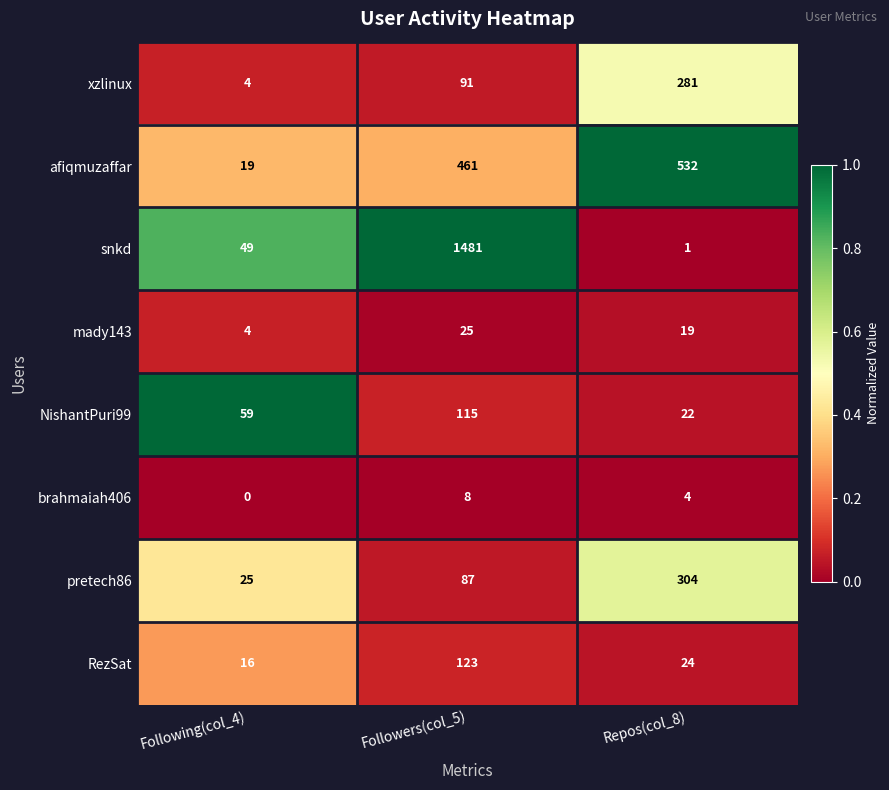

Which category has the highest value in the xzlinux series?

Repos(col_8)